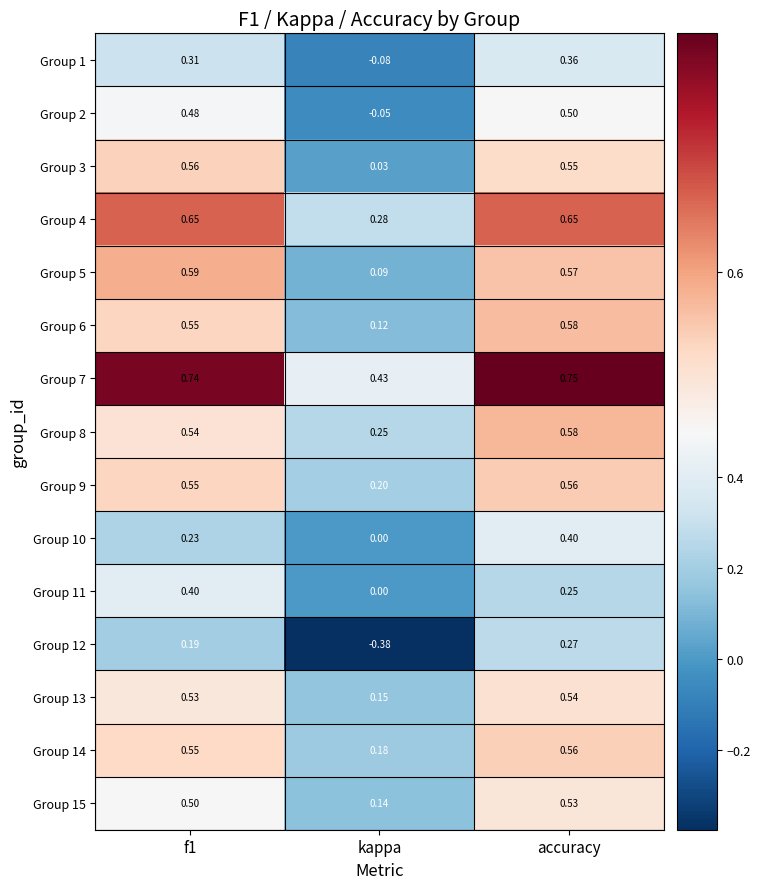

At which category is the sum across all series the highest?

accuracy